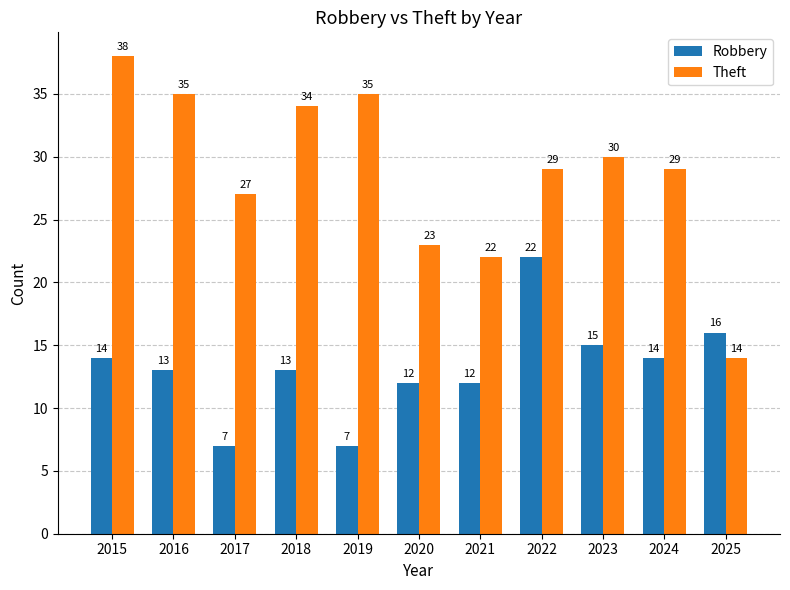

How many bars are there in each group?

2